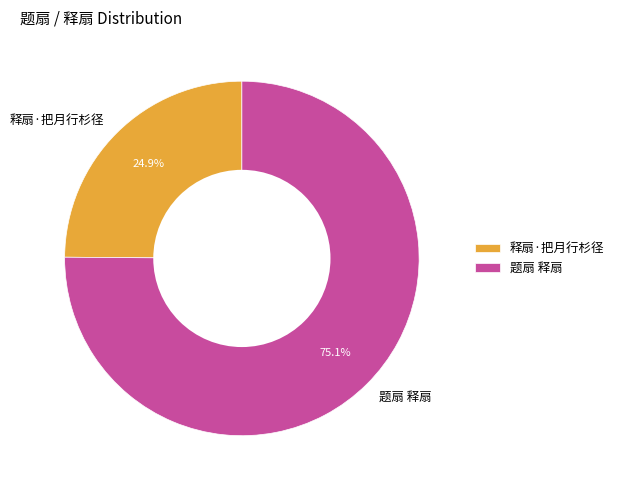

Which slice is the largest?

题扇 释扇